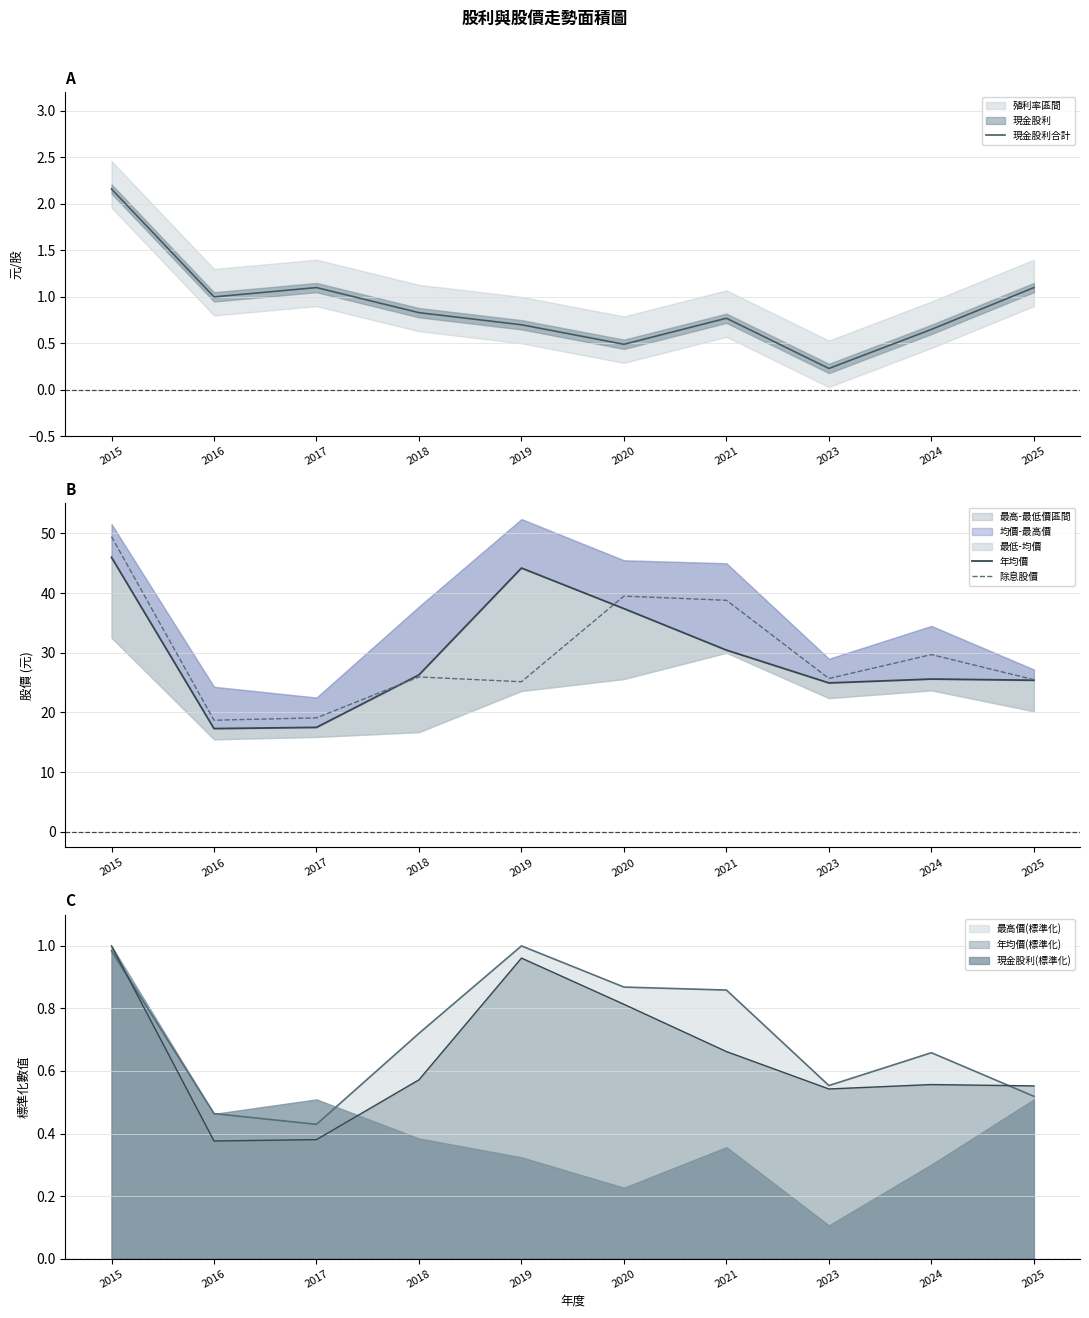

Between which two adjacent categories do 年均價 and 除息股價 first intersect?

2017 and 2018